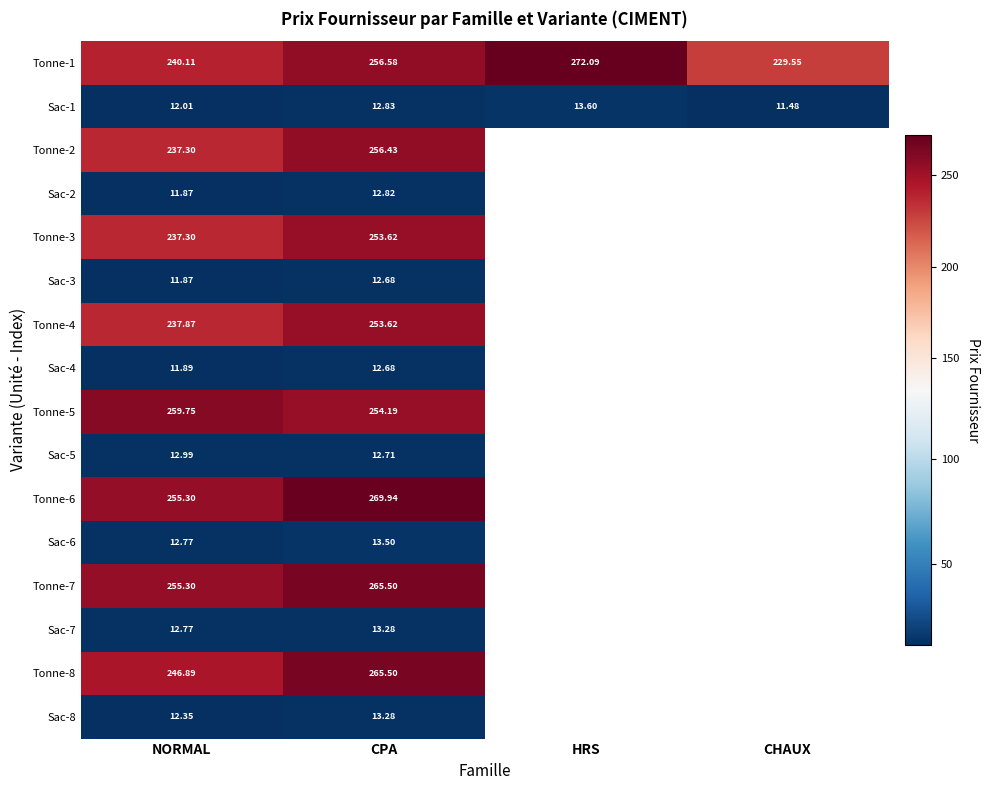

Rank the categories by Sac-1 value from lowest to highest.

CHAUX, NORMAL, CPA, HRS